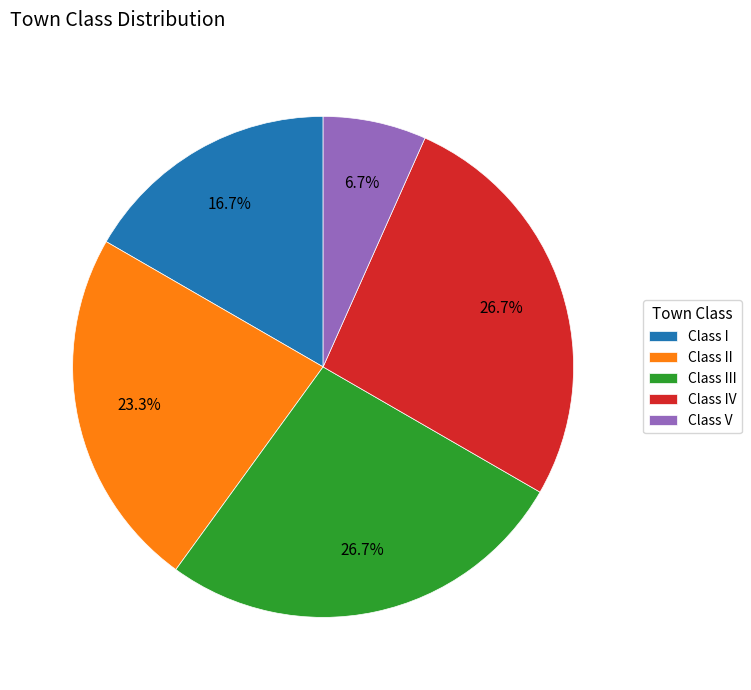

Count the number of slices in the pie.

5